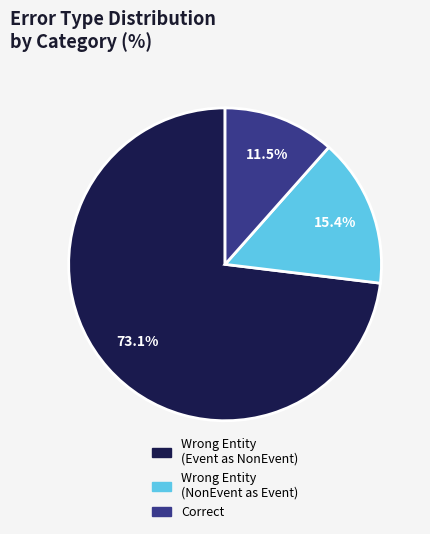

Is there a majority slice in this chart?

Yes